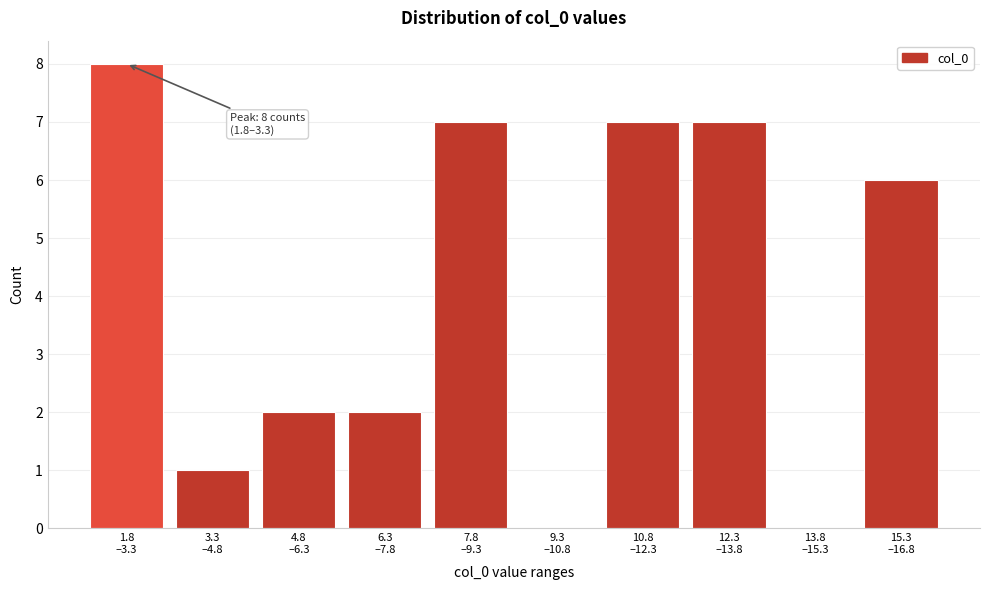

What is the maximum value shown in the chart?

8